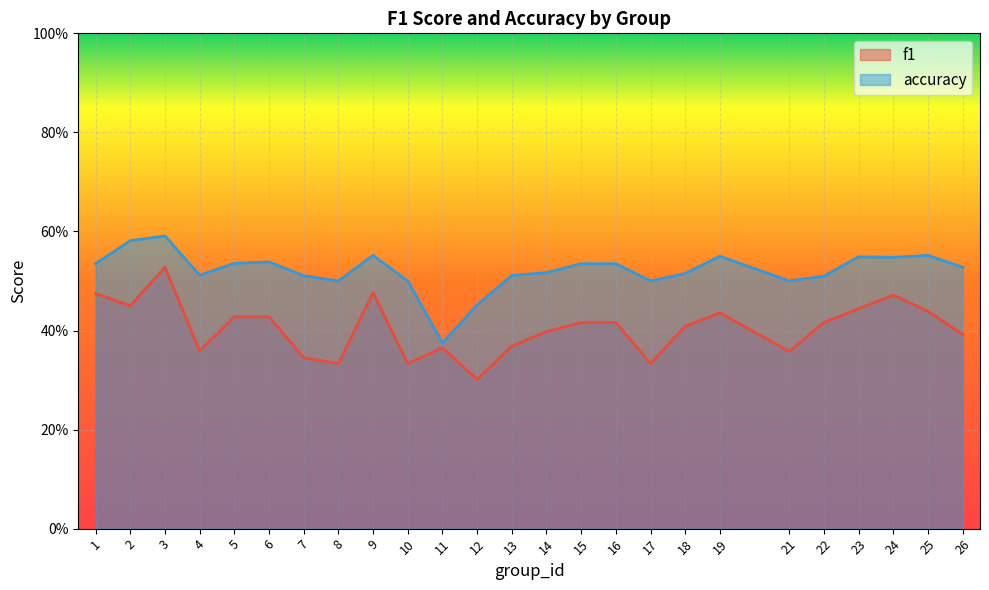

True or false: f1 and accuracy cross at least once.

False